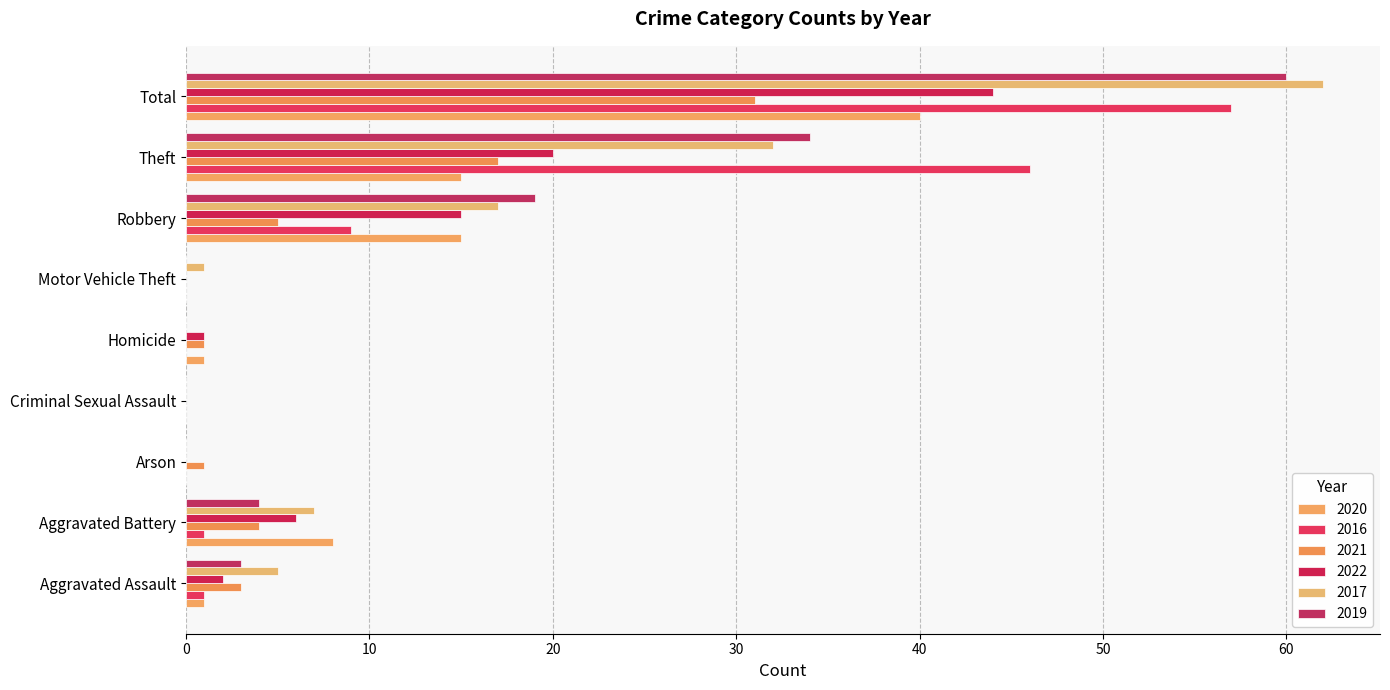

Count the number of data series in this chart.

6